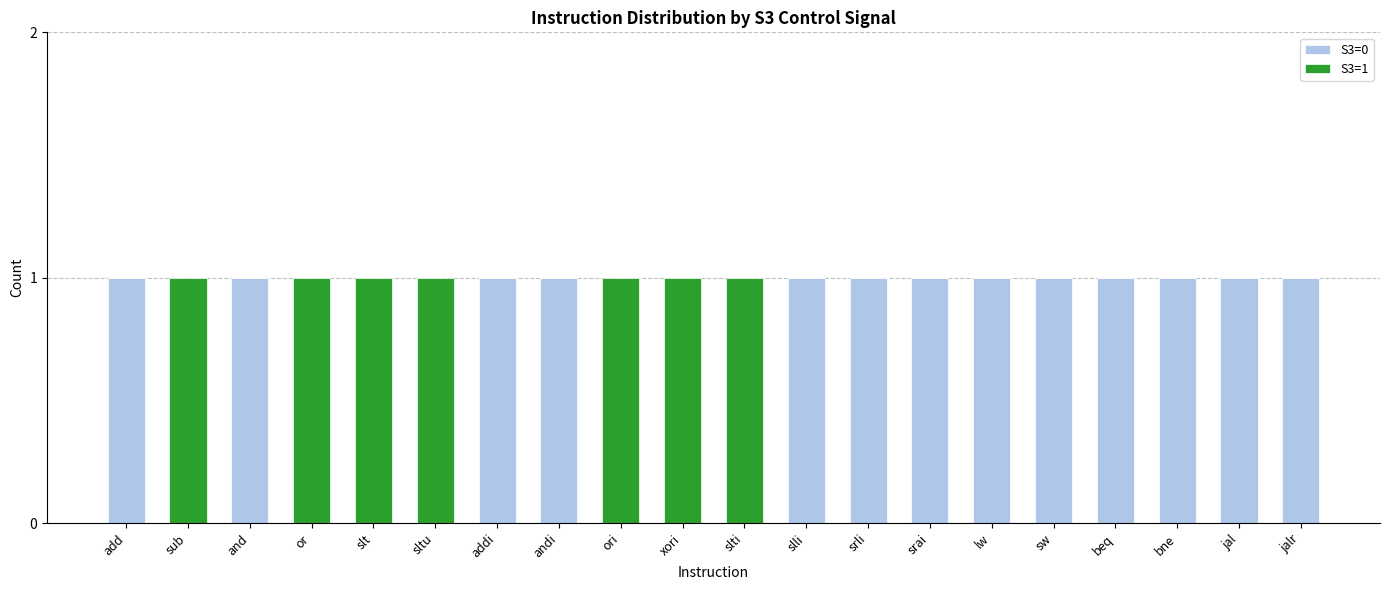

Is it true that S3=0 equals 1 at bne?

True